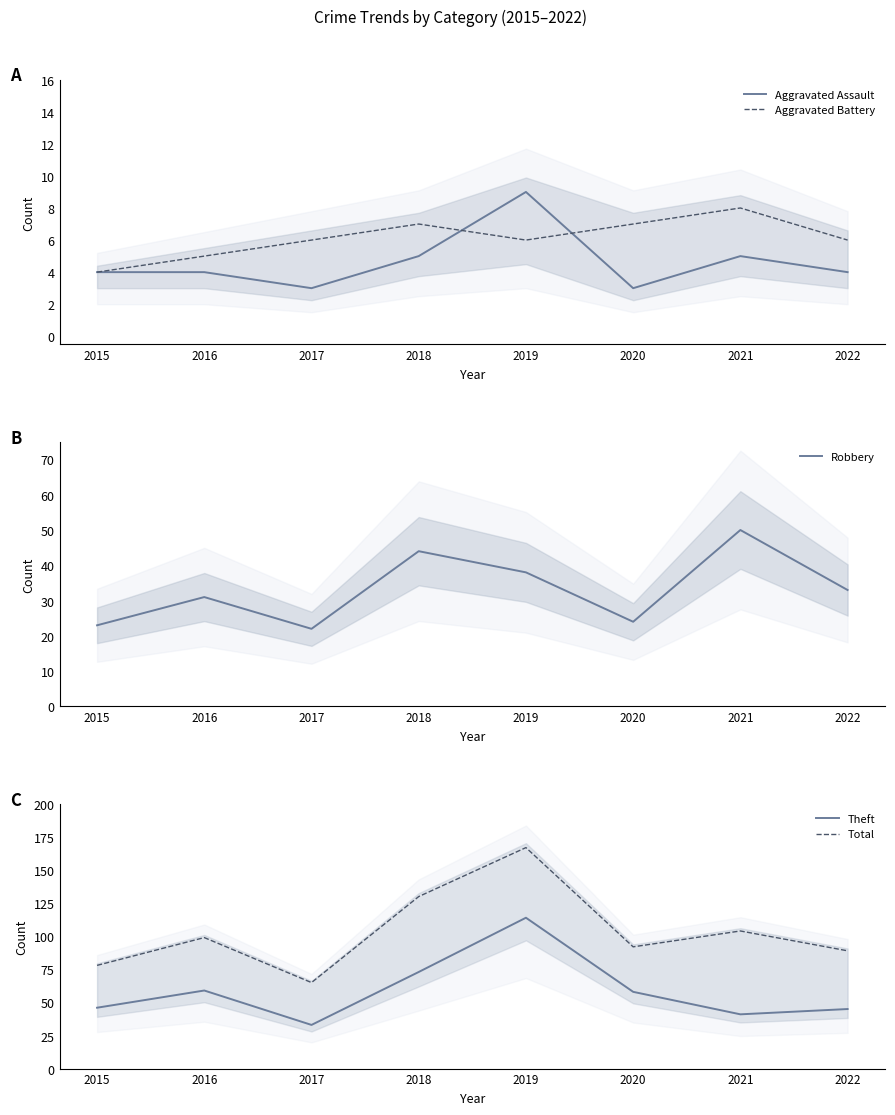

What is the total value across all series at 2017?

129